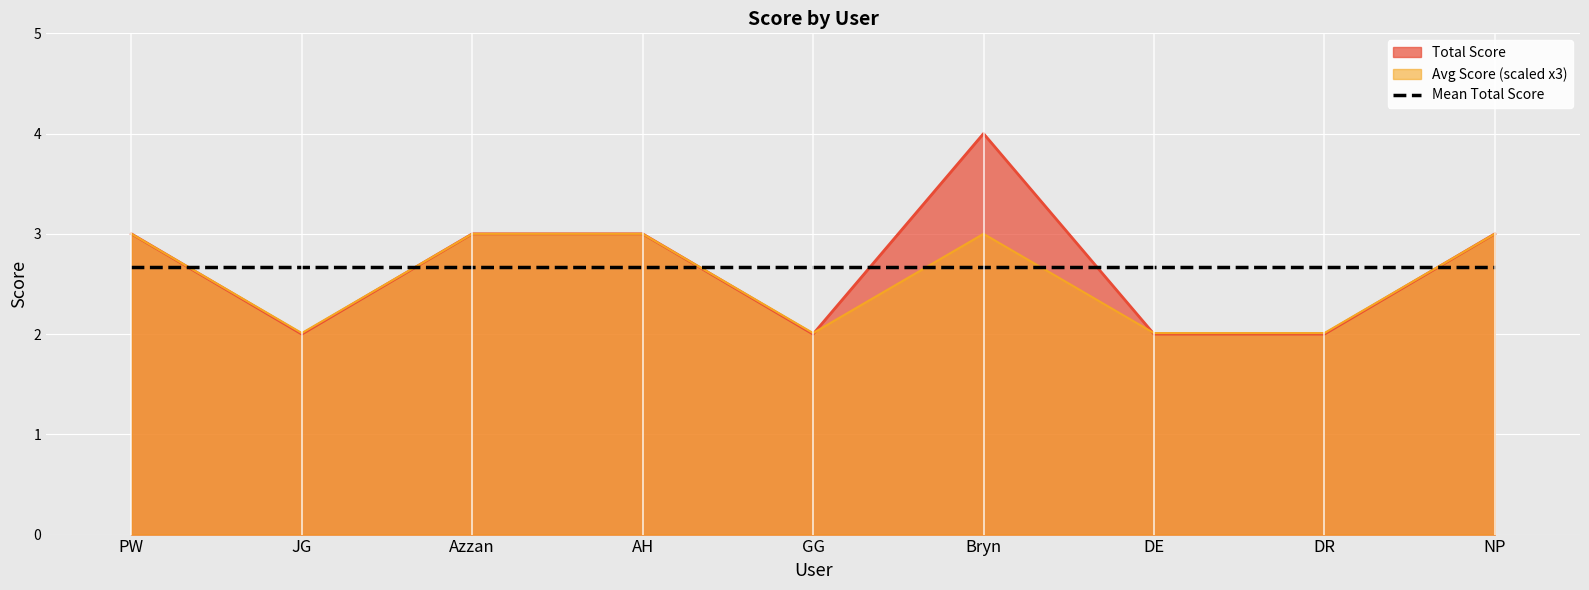

At which label is Avg Score closest to 2?

JG